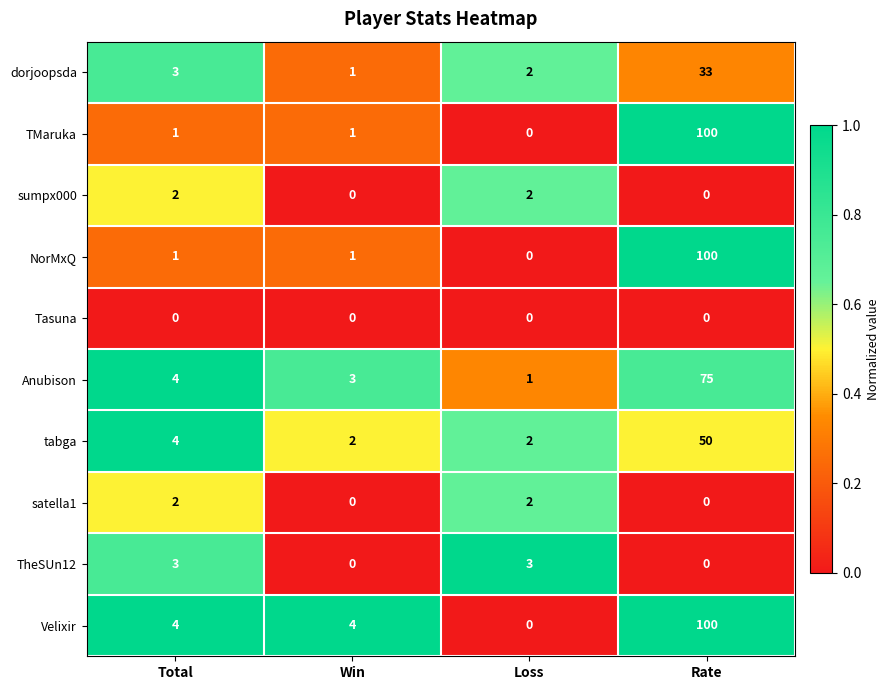

Read the Velixir value at Rate, to the nearest 50.

100